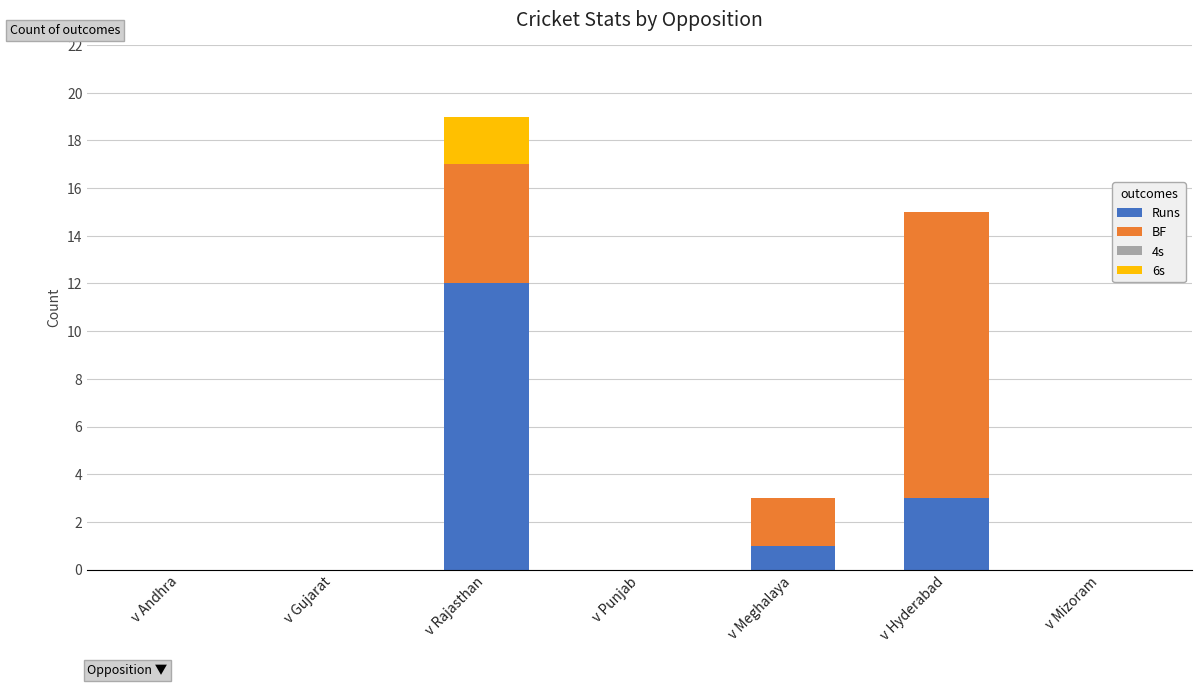

True or false: Runs has a value of -4 at v Andhra.

False